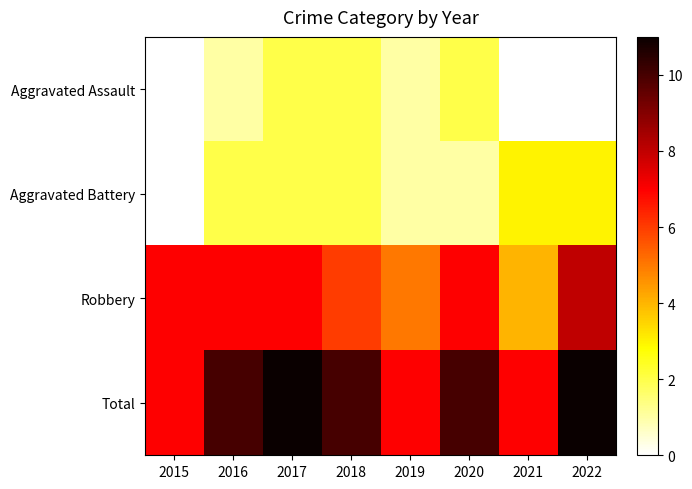

What is the total value across all series at 2015?

14